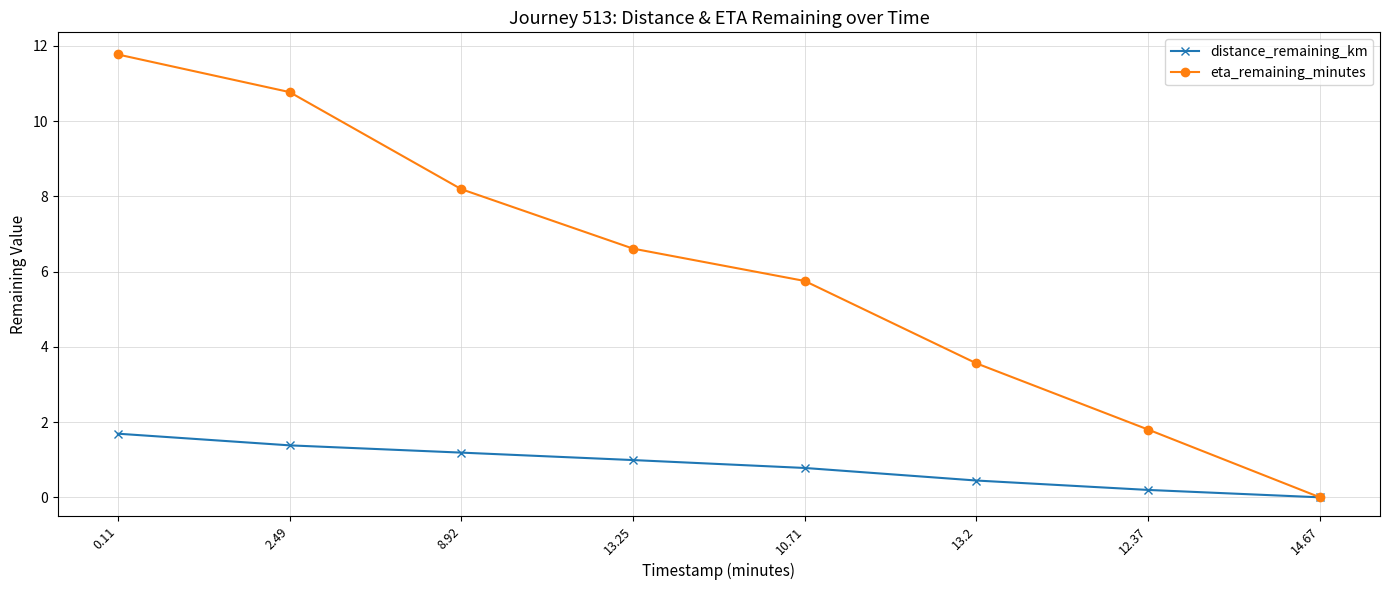

Between 12.37 and 14.67, which series saw the biggest shift?

eta_remaining_minutes